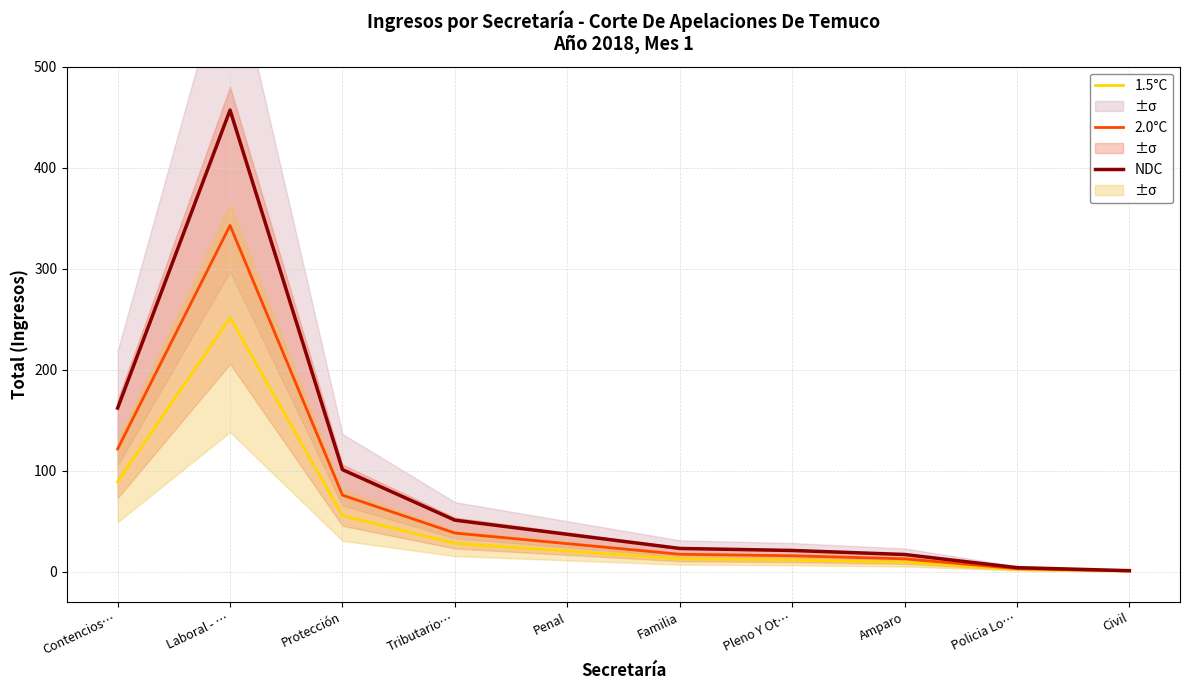

Is the value of NDC at Protección greater than the value of 1.5°C at Protección?

Yes